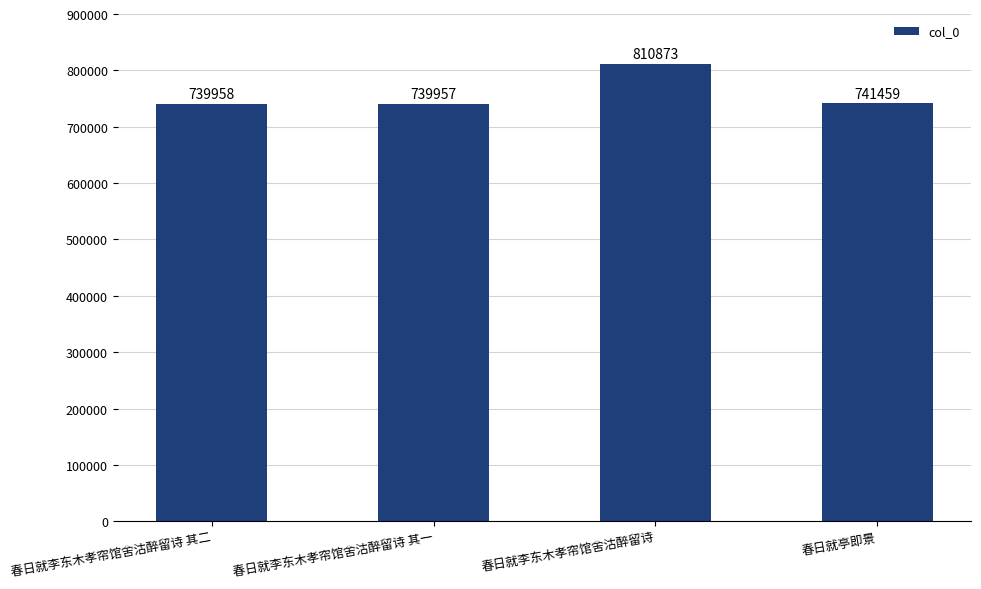

Rank the categories by value from highest to lowest.

春日就李东木孝帘馆舍沽醉留诗, 春日就亭即景, 春日就李东木孝帘馆舍沽醉留诗 其二, 春日就李东木孝帘馆舍沽醉留诗 其一